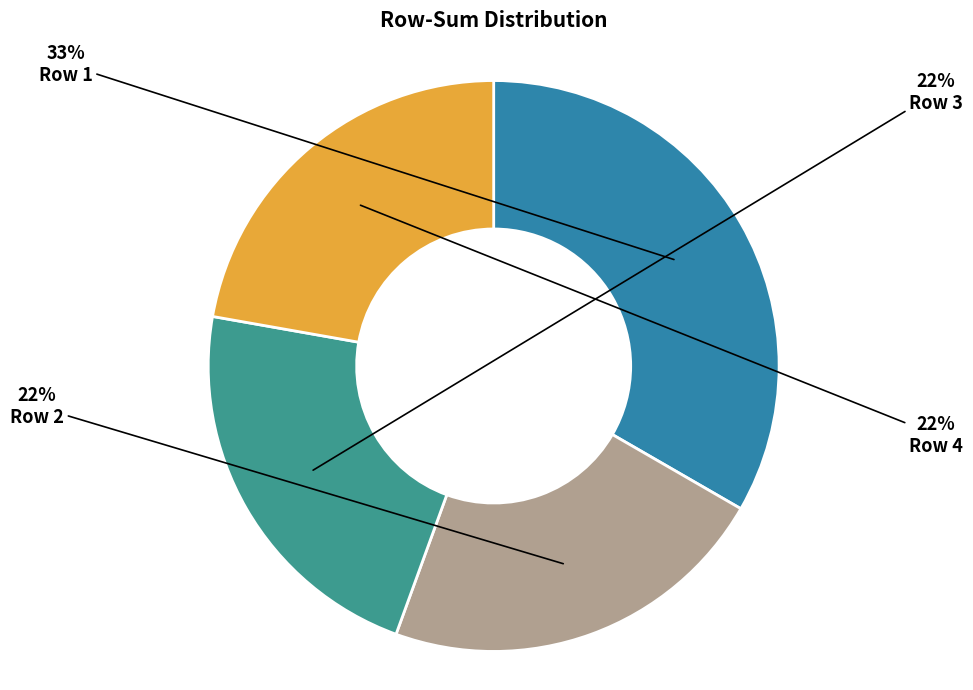

How many slices are in this pie chart?

4